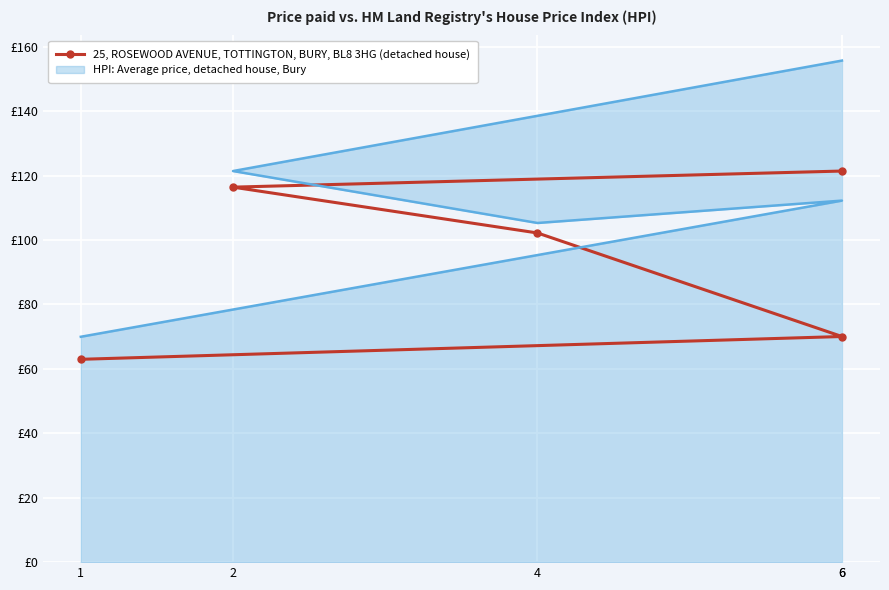

What is the sum of all values?

473.1